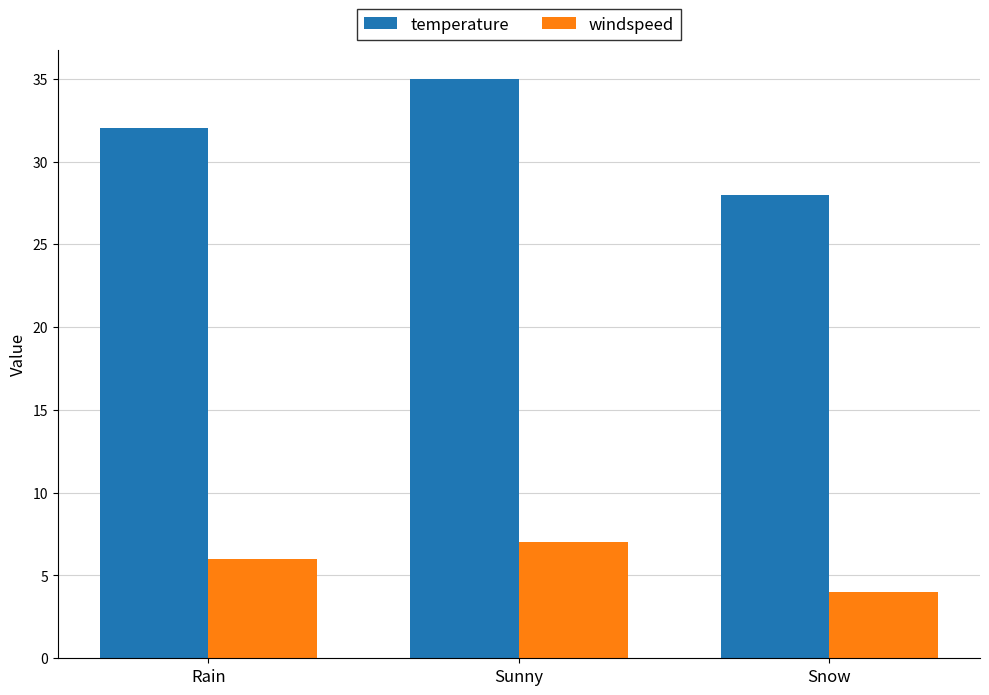

What is the approximate value of temperature at Rain?

32